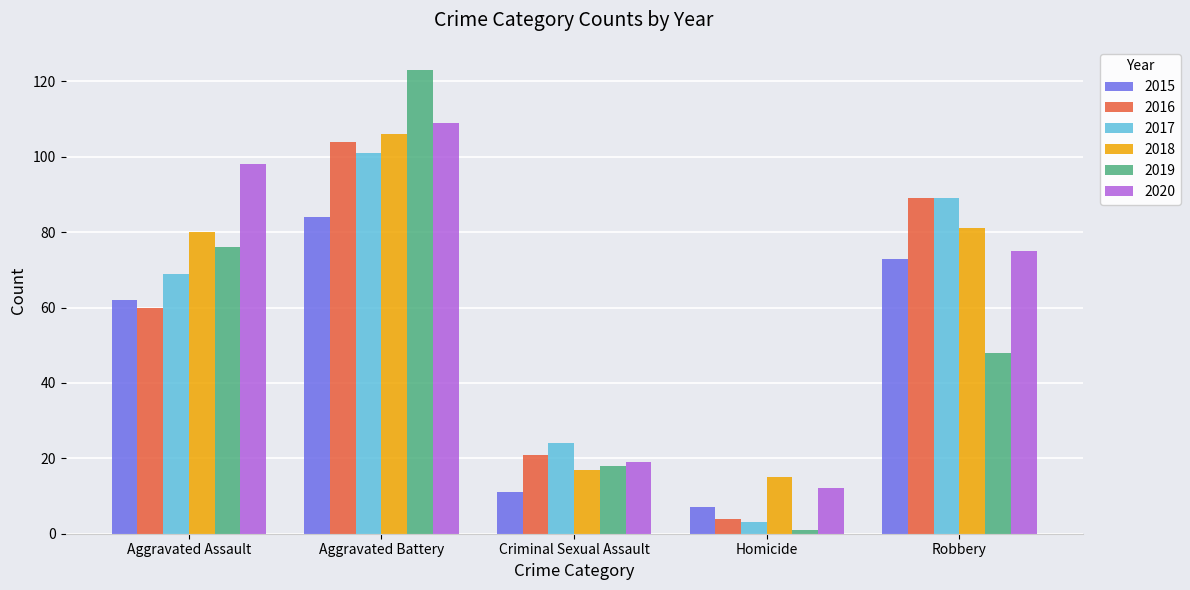

At how many categories does at least one series exceed 59?

3